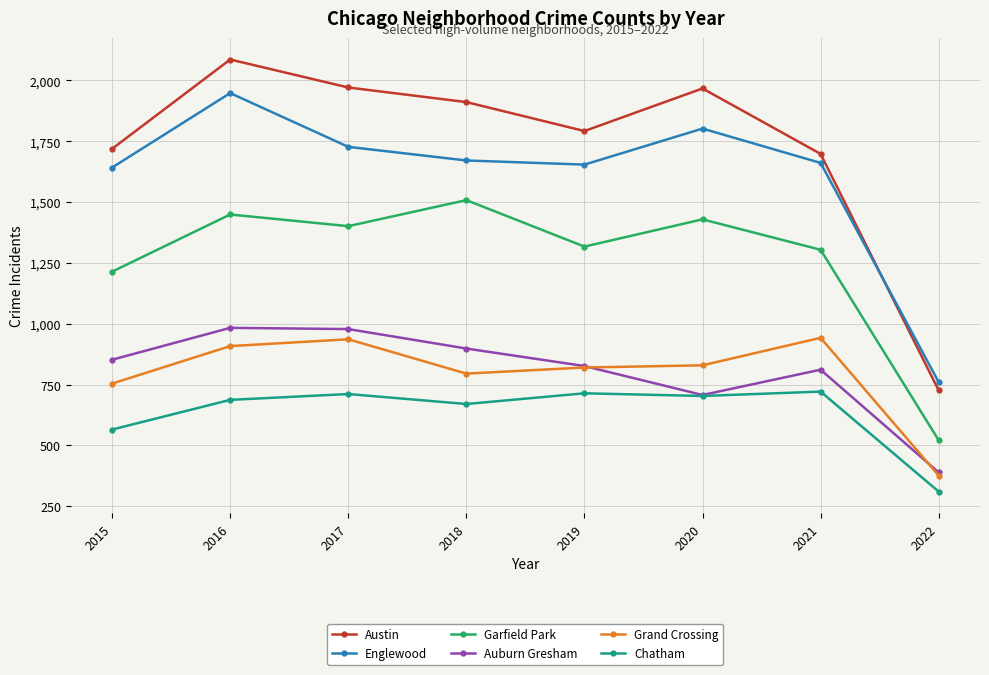

How many values in the Chatham series are below 703?

4